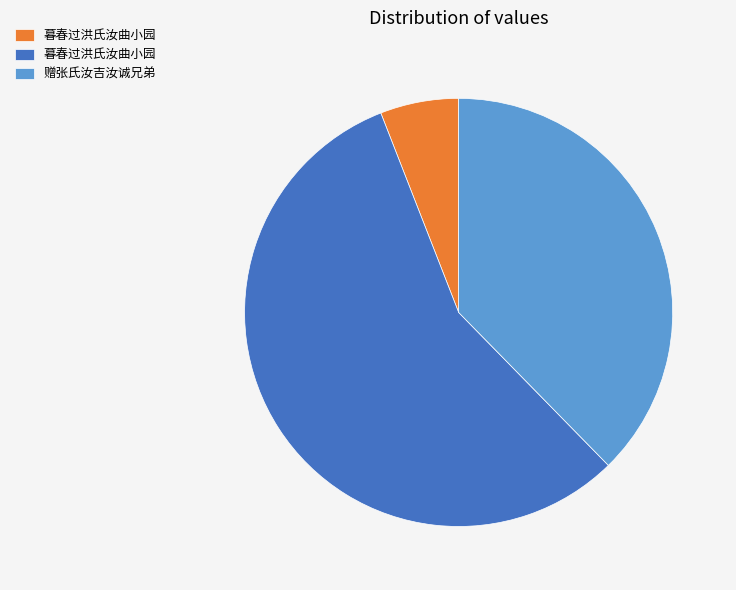

Does any single category account for the majority?

Yes